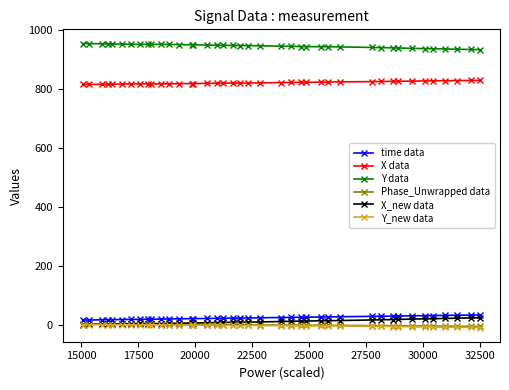

Is this an area chart (filled region under the line)?

No